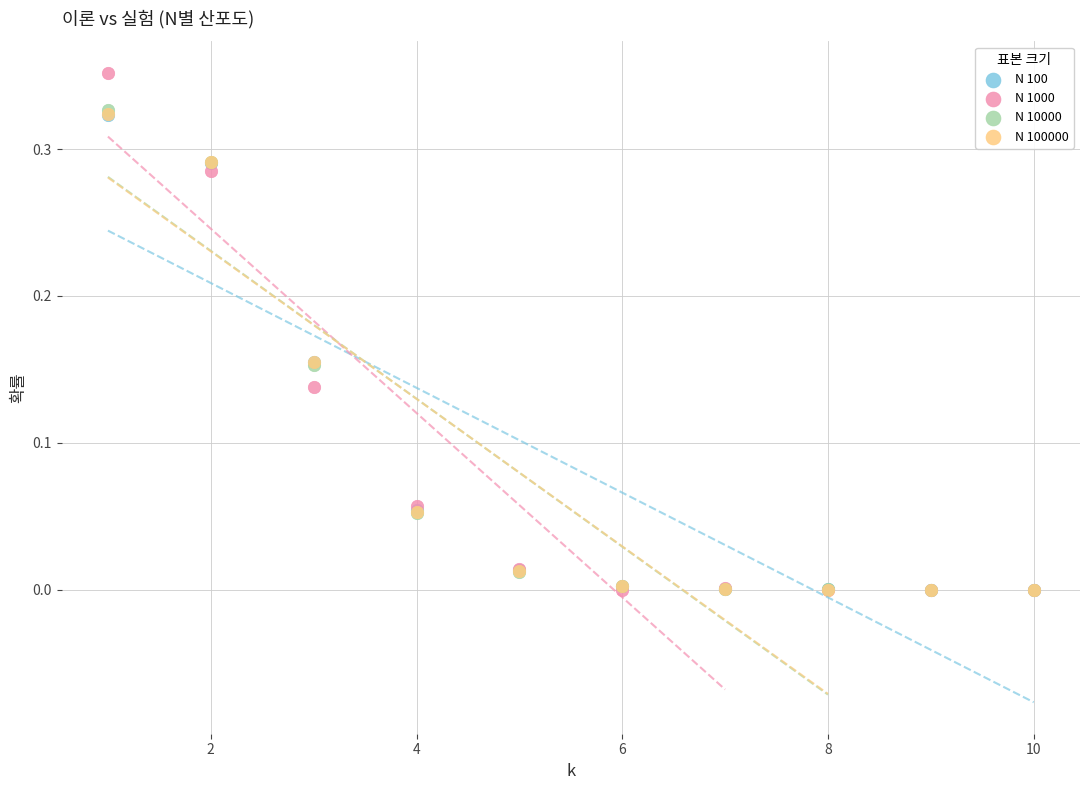

What are all the series names shown in the legend?

N 100, N 1000, N 10000, N 100000